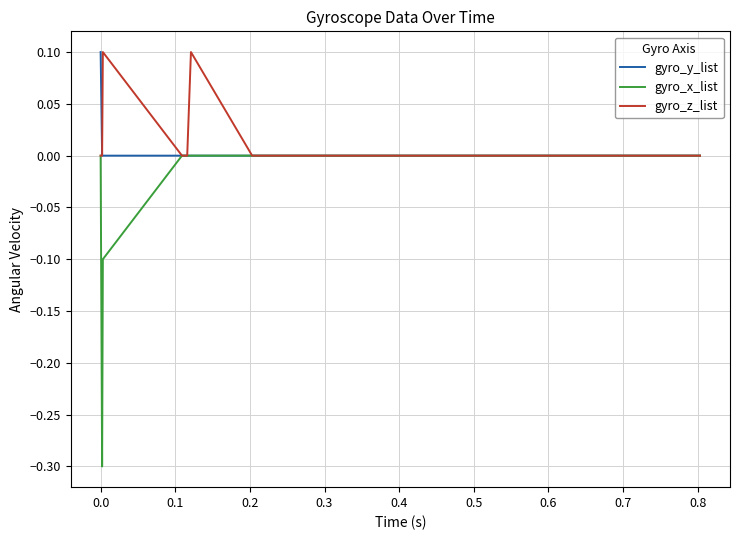

Which series has the widest spread of values?

gyro_x_list